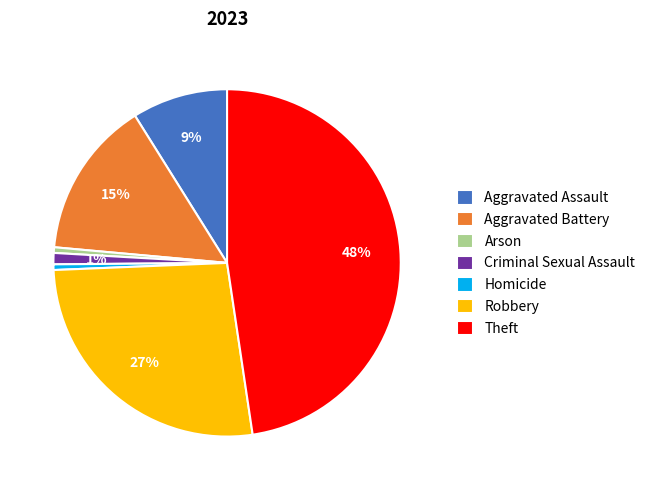

Is it true that Aggravated Assault is 9% of the pie?

True